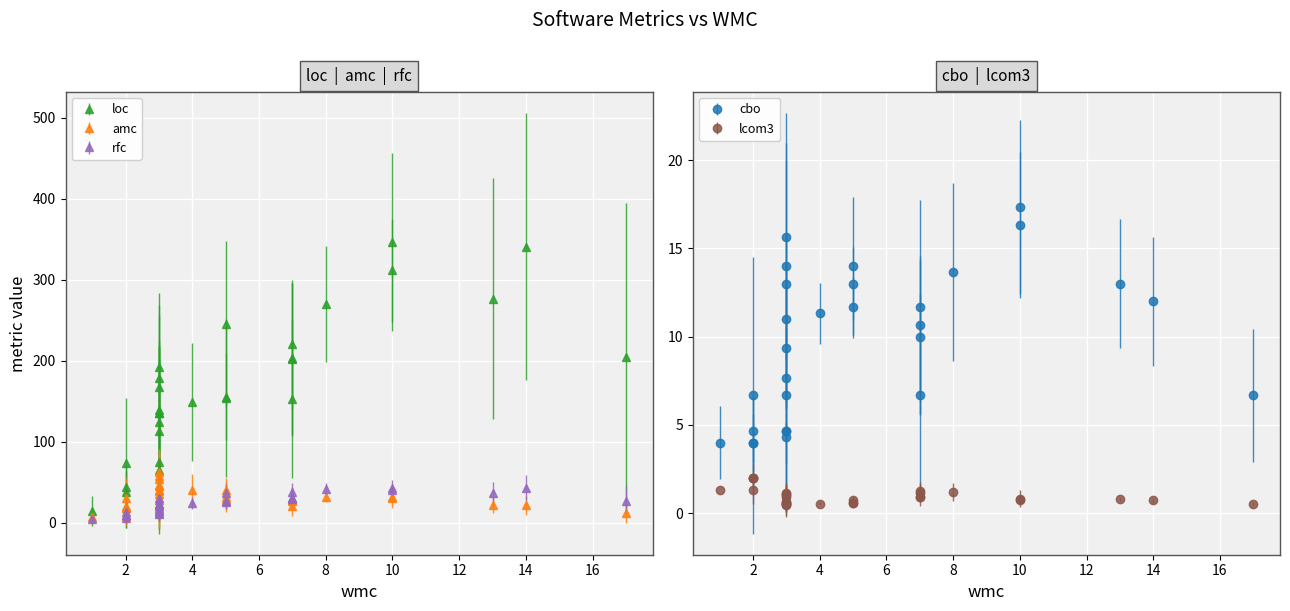

Is this an area chart (filled region under the line)?

No